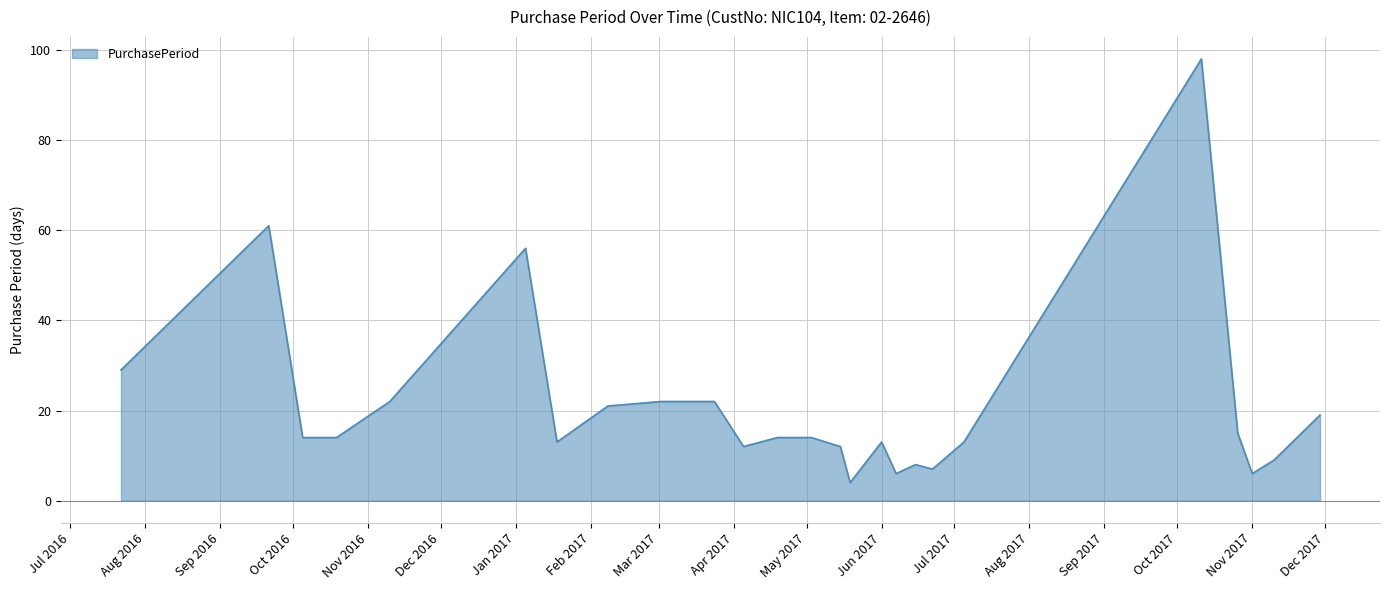

How many lines are shown in the chart?

1